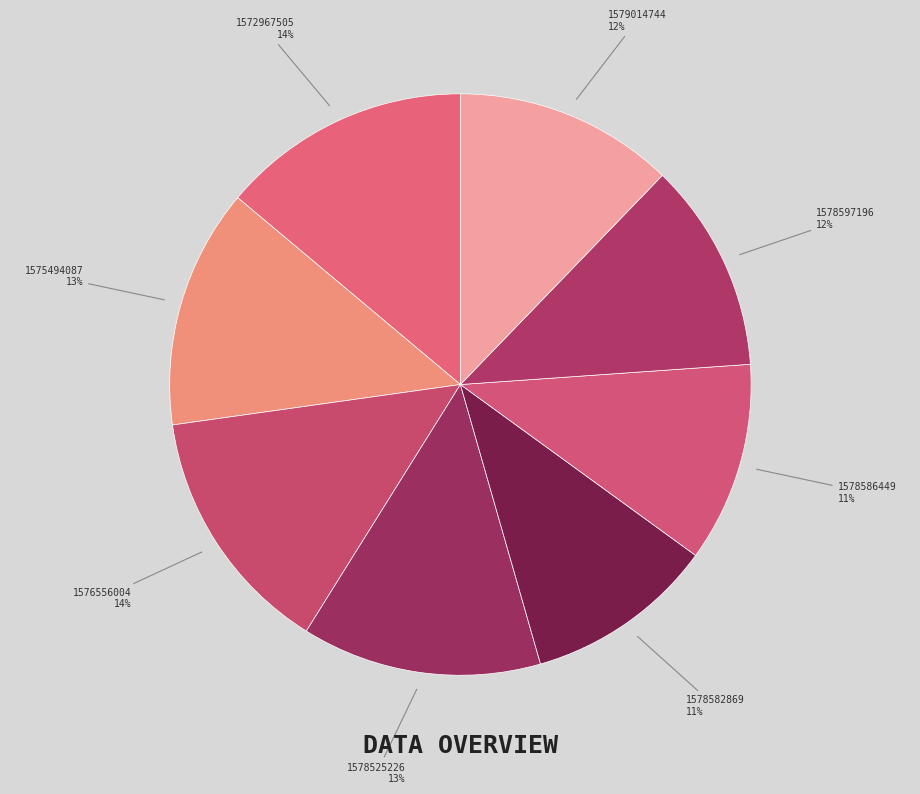

The 1578597196 slice represents 12% of the pie. True or false?

True